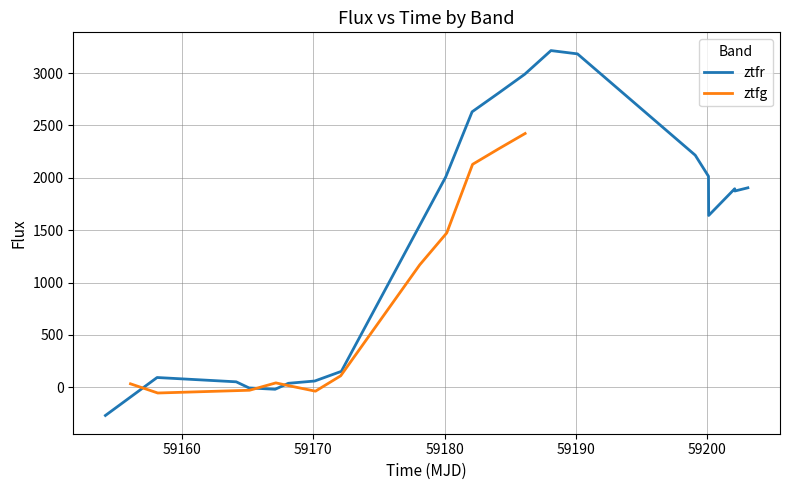

How many interior local valleys does the ztfr series have?

3